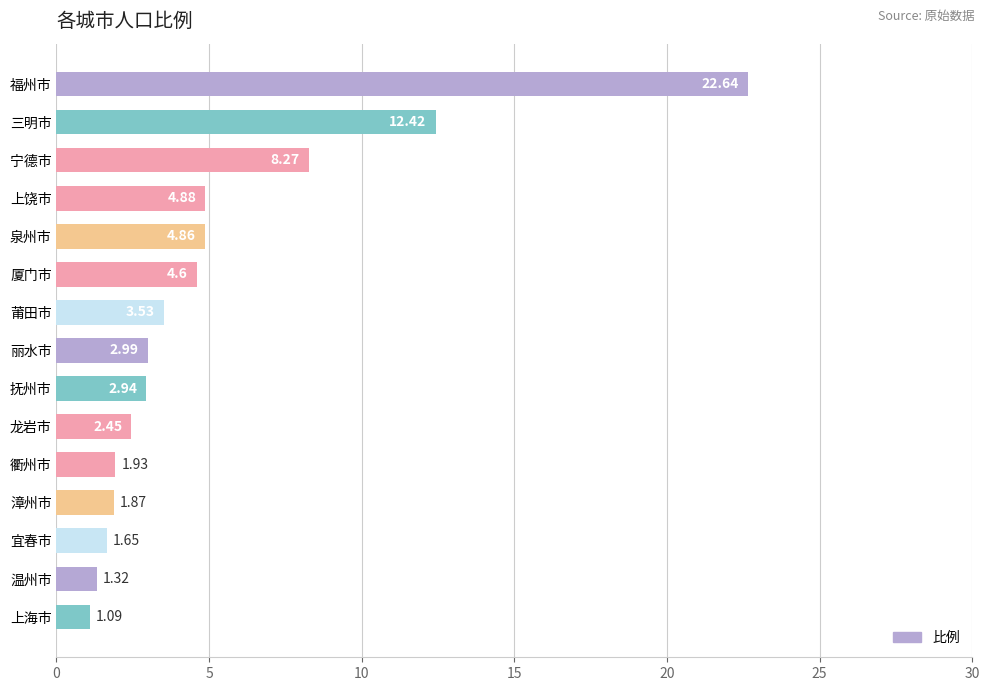

What is the average value?

5.2